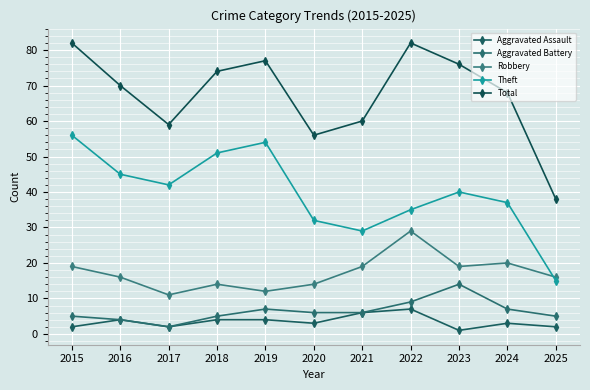

True or false: Theft has a value of 24 at 2017.

False